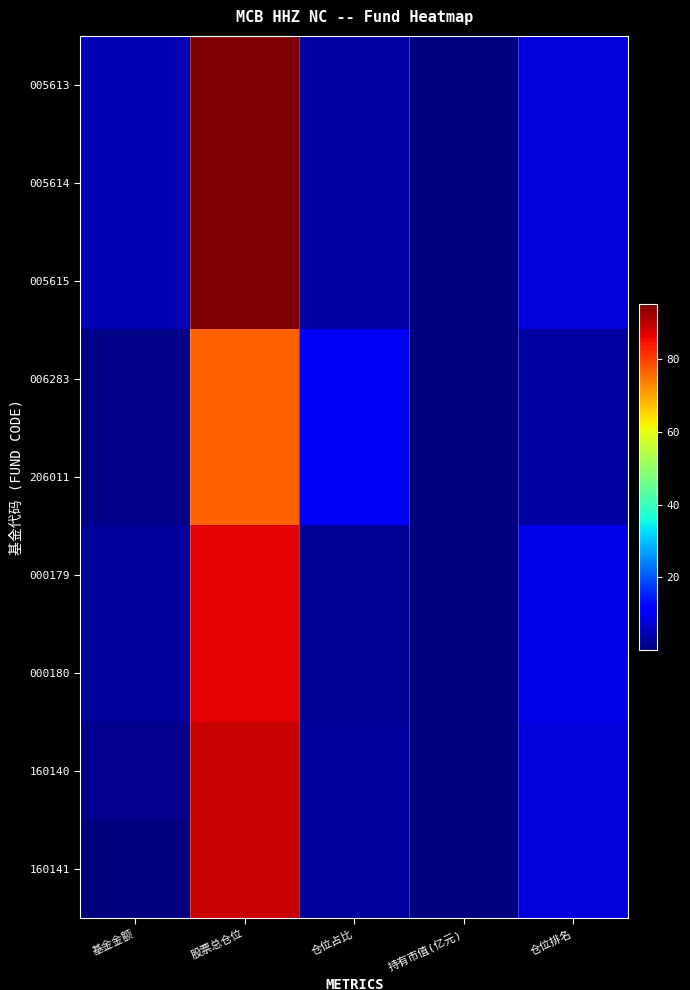

At how many categories does at least one series exceed 46?

1